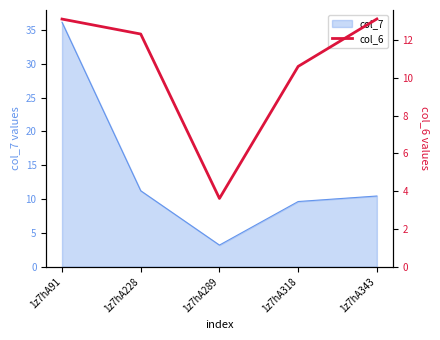

What is the minimum value shown in the chart?

3.6